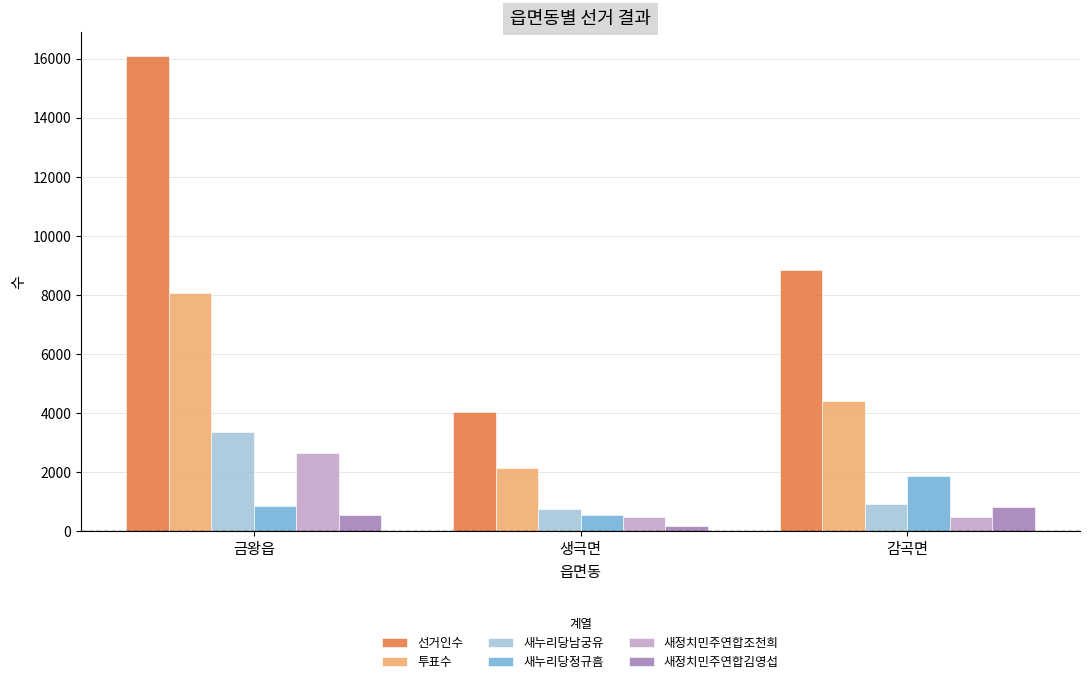

What is the difference between the maximum and minimum values in the 선거인수 series?

12048